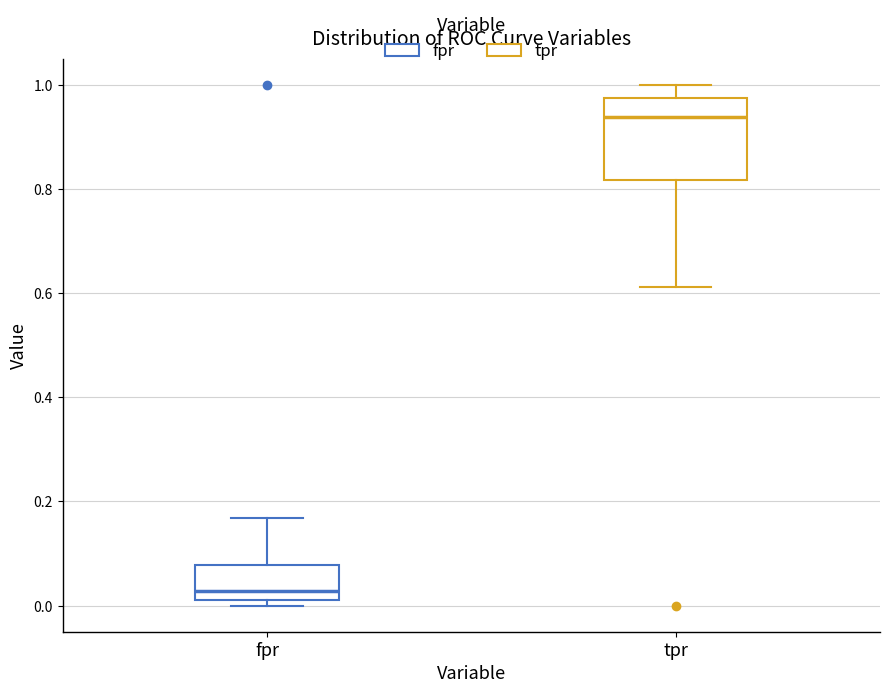

Which box's median line is the highest?

tpr